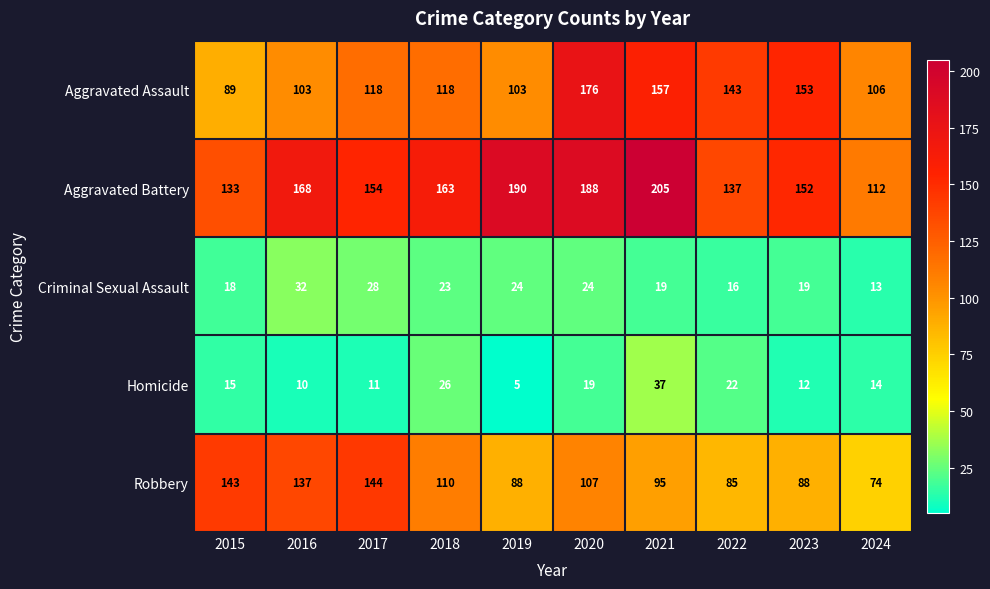

What is the spread (max minus min) of values at 2019?

185